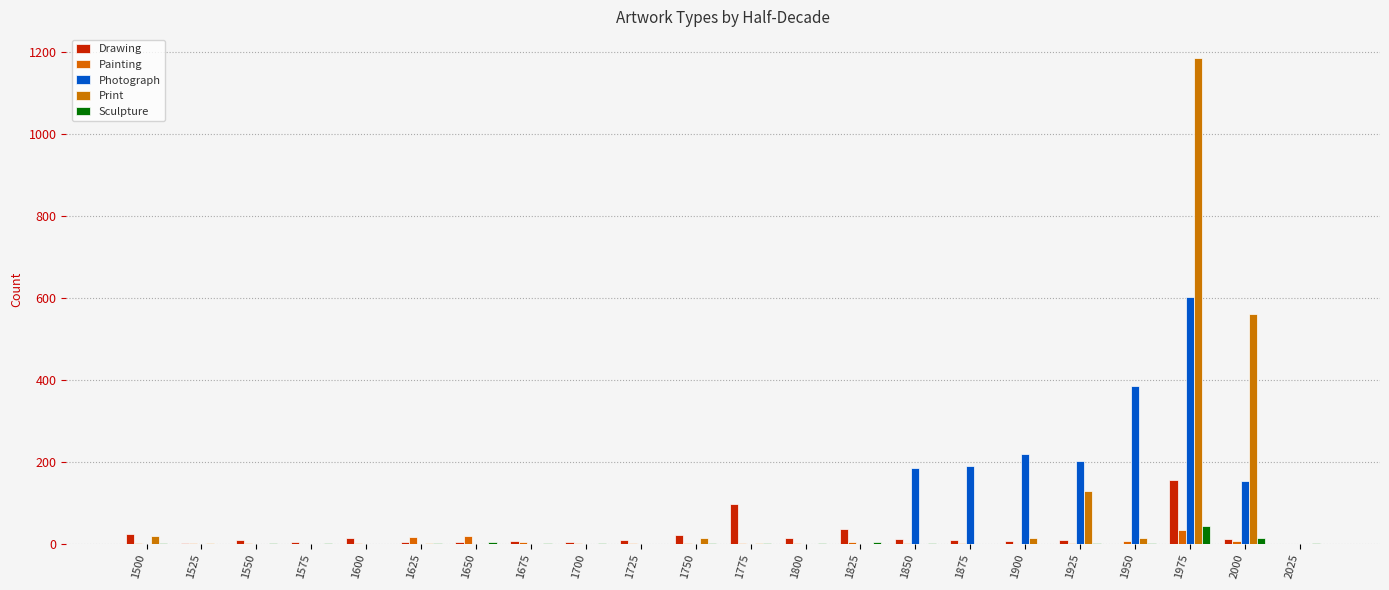

True or false: Print has a value of -476 at 1700.

False